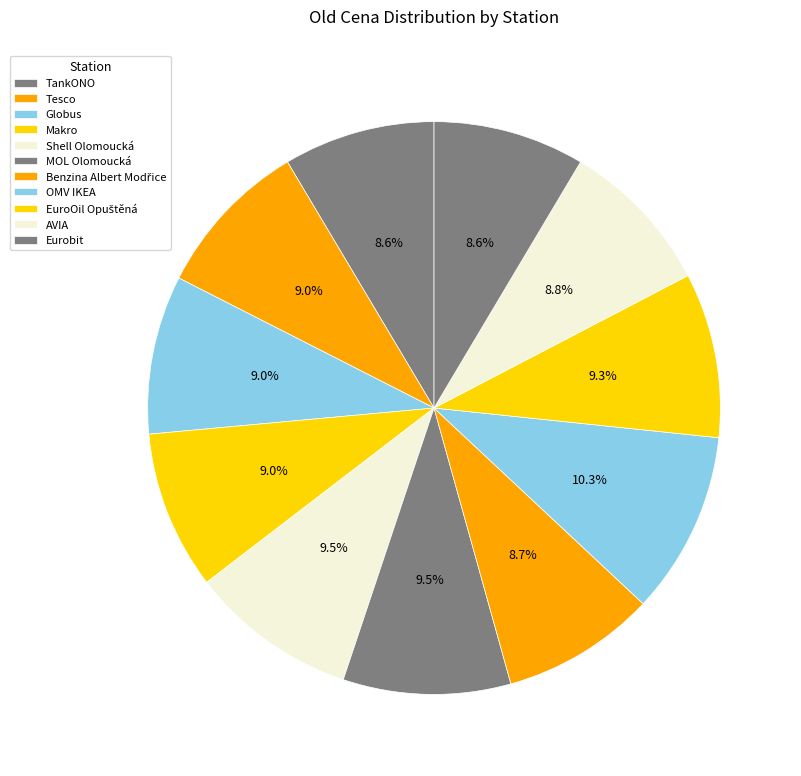

True or false: Tesco accounts for 21% of the total.

False